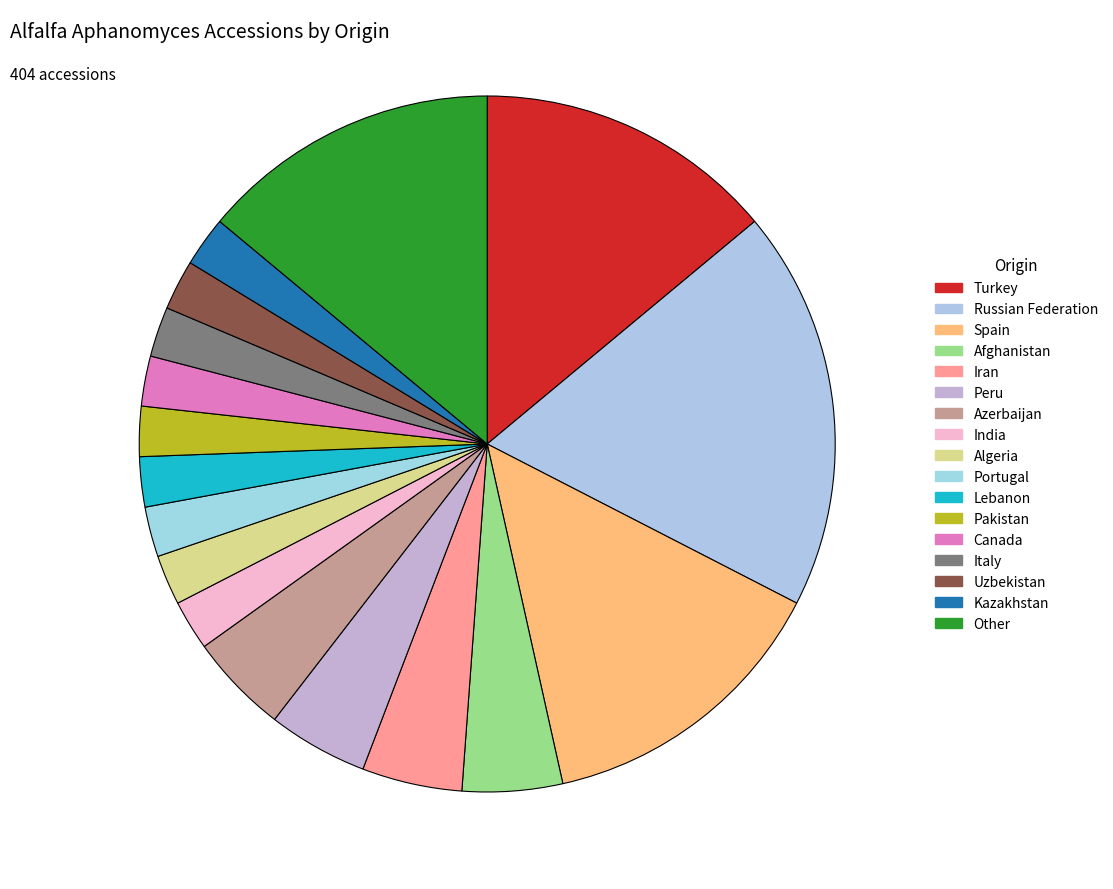

Is it true that Iran is 12% of the pie?

False